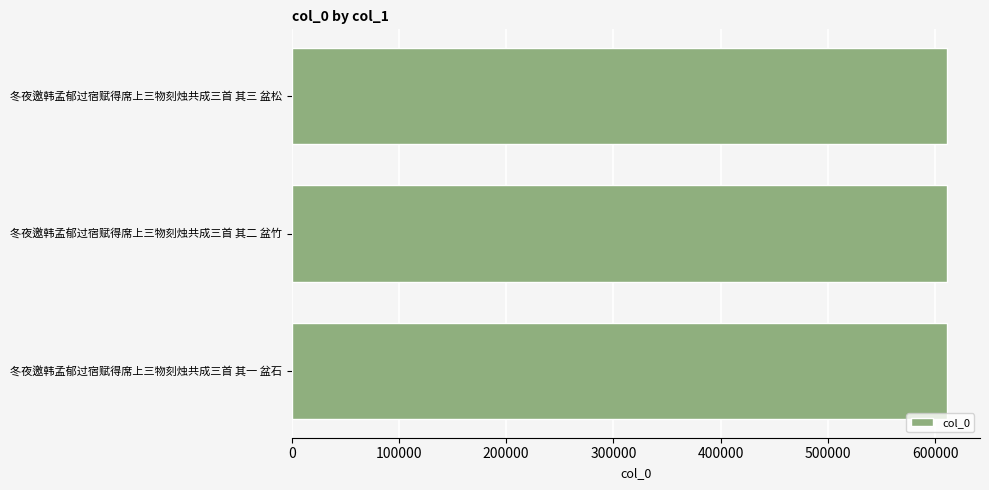

What is the approximate value at 冬夜邀韩孟郁过宿赋得席上三物刻烛共成三首 其一 盆石?

611388